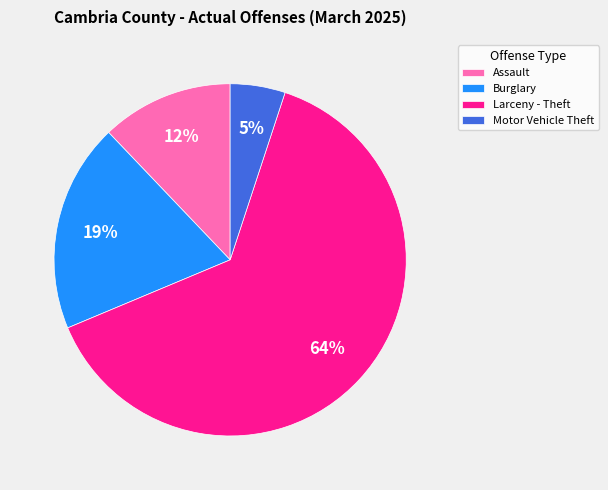

The Assault slice represents 19% of the pie. True or false?

False